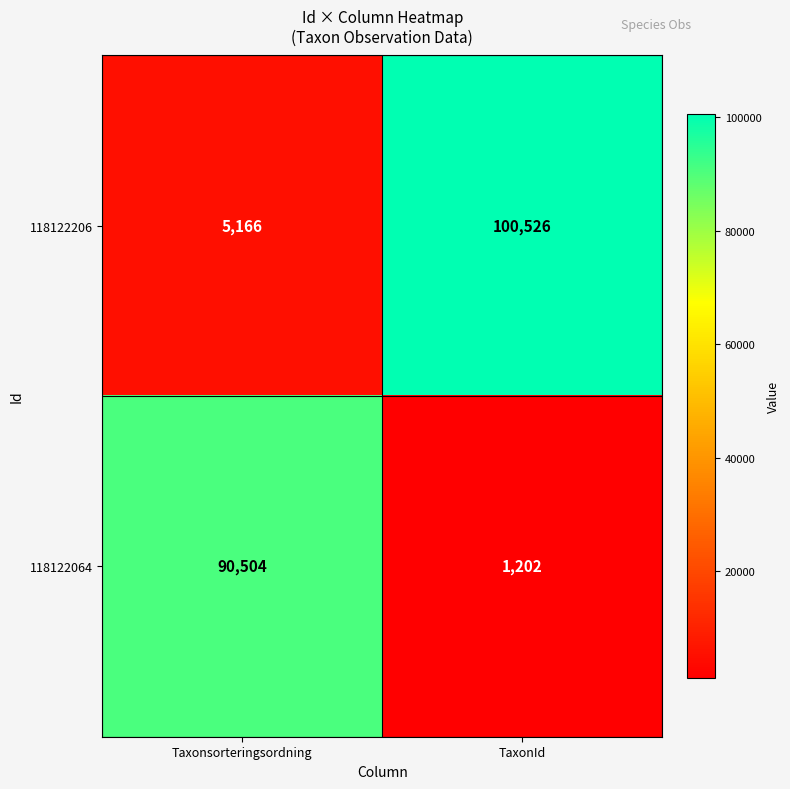

Reading left to right, transcribe all the data shown in this chart.

118122206: Taxonsorteringsordning=5166	TaxonId=100526
118122064: Taxonsorteringsordning=90504	TaxonId=1202